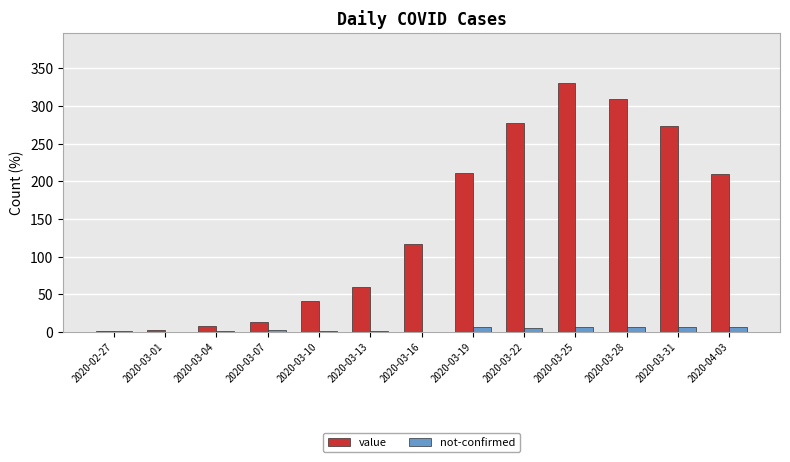

What is the sum of the not-confirmed values at 2020-03-04 and 2020-02-27?

2